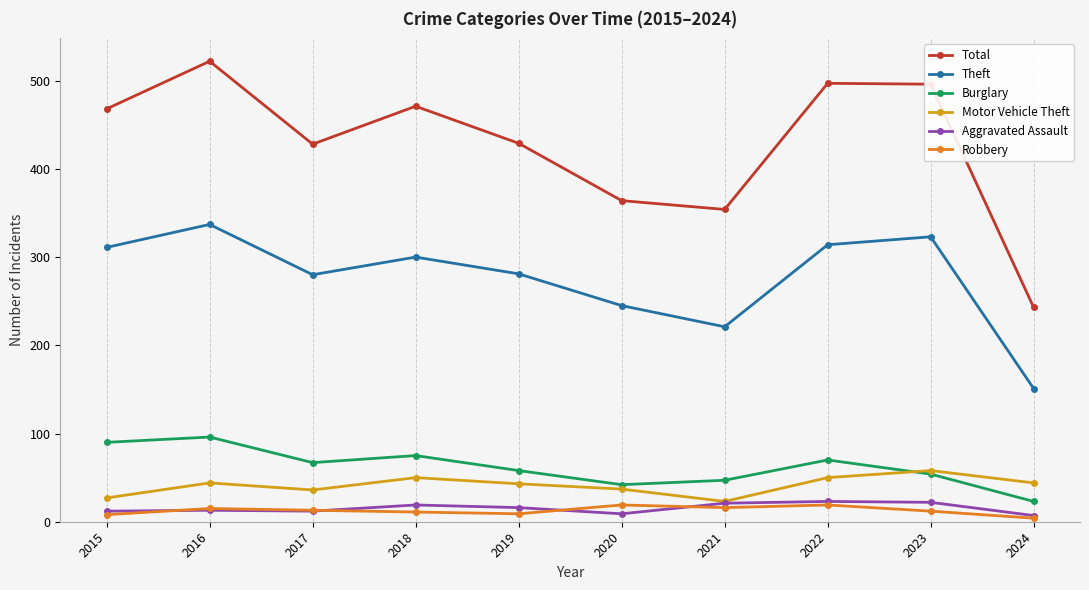

Which series has the widest spread of values?

Total